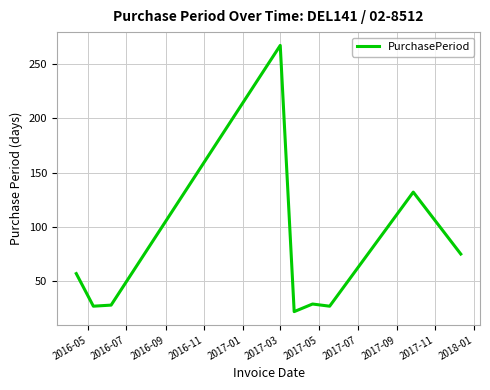

What is the difference between the maximum and minimum values?

245